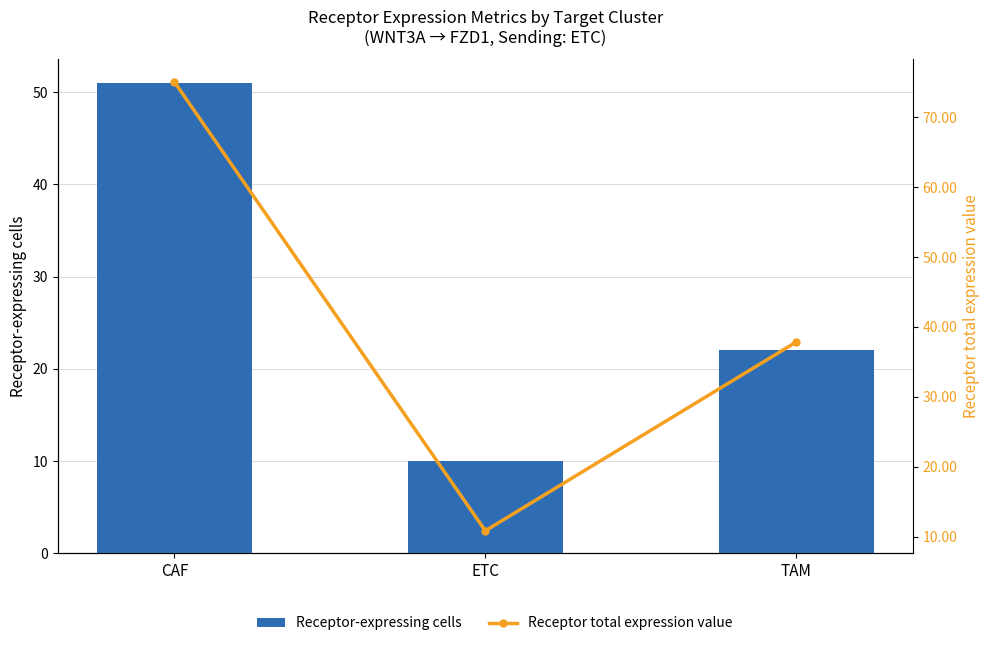

At TAM, list the series in order from largest to smallest.

Receptor total expression value, Receptor-expressing cells